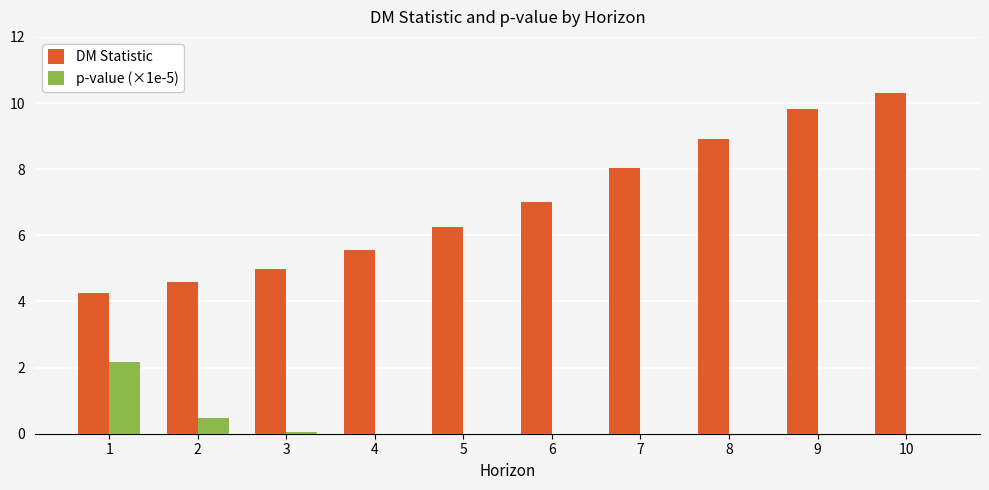

What are all the series names shown in the legend?

DM Statistic, p-value (×1e-5)